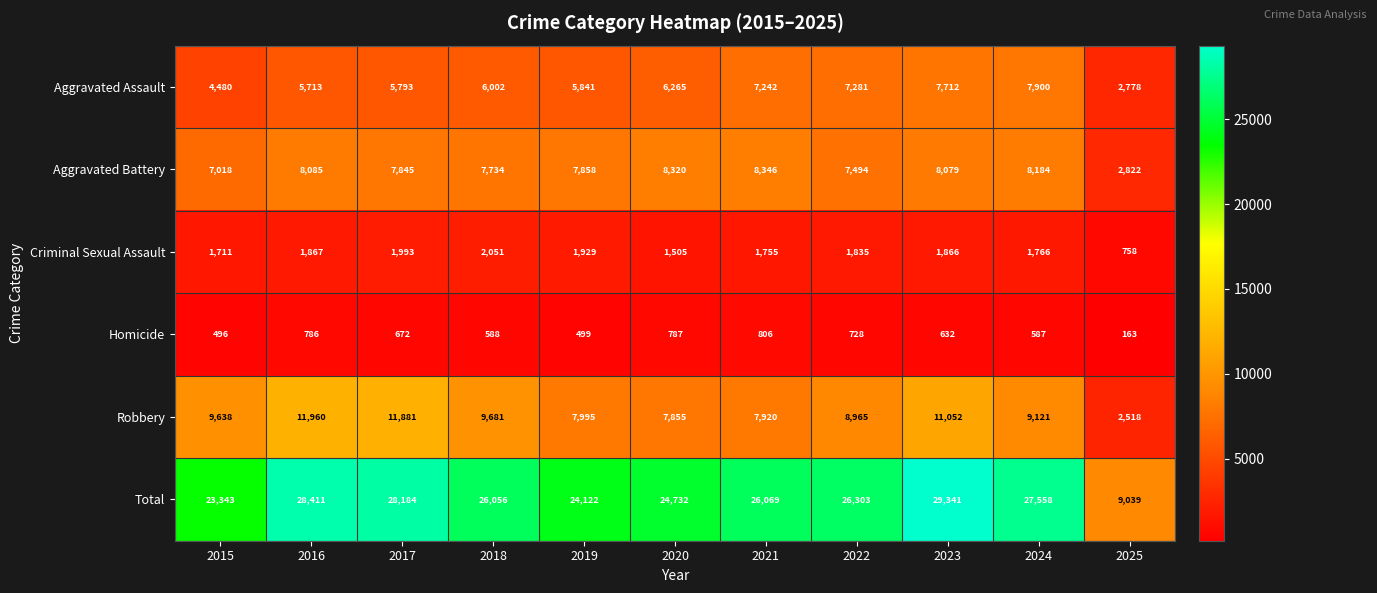

At which label does Robbery reach its minimum?

2025